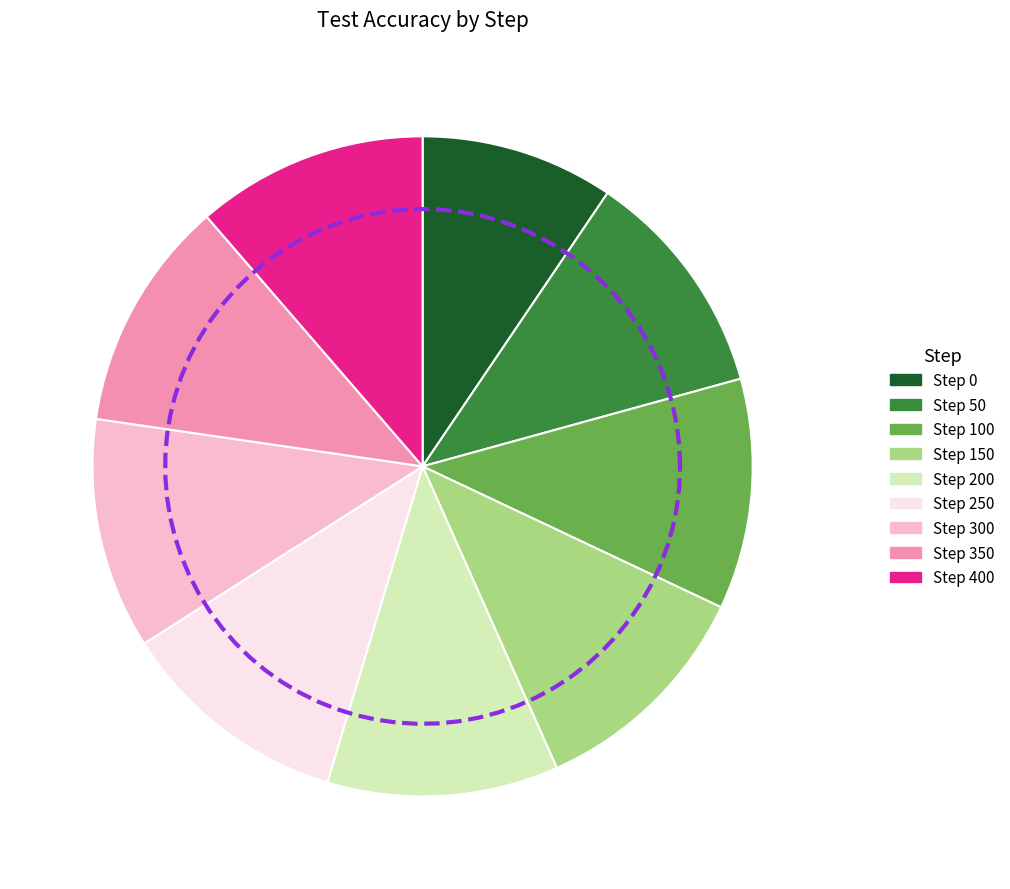

Is there a majority slice in this chart?

No